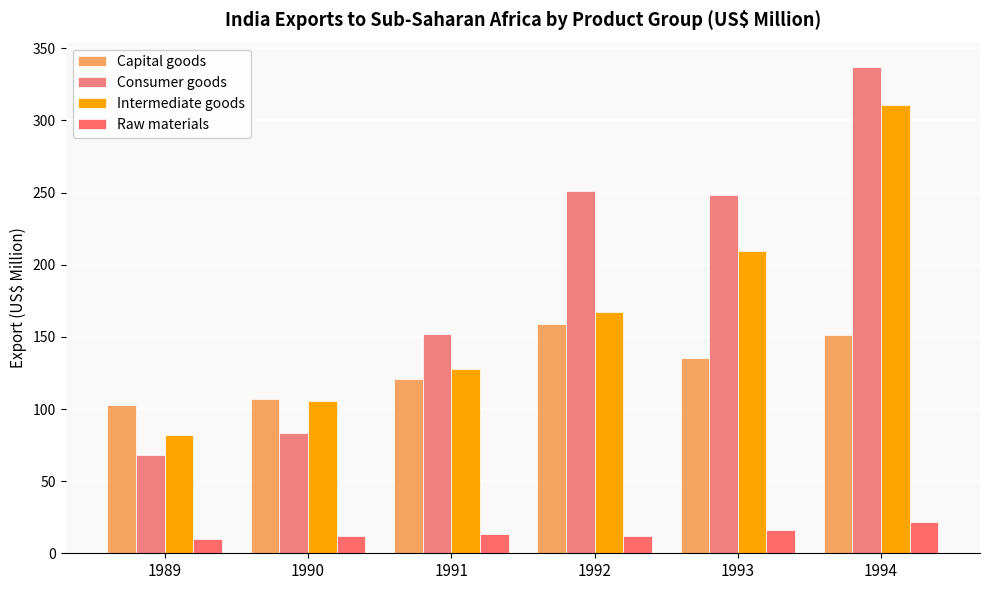

Reading left to right, extract all data points from this chart.

Capital goods: 102.6	106.8	121.0	159.1	135.6	151.0
Consumer goods: 67.8	83.4	151.7	251.4	248.3	337.1
Intermediate goods: 82.1	105.5	128.1	167.3	209.6	310.5
Raw materials: 9.9	11.8	13.4	12.1	16.3	21.9